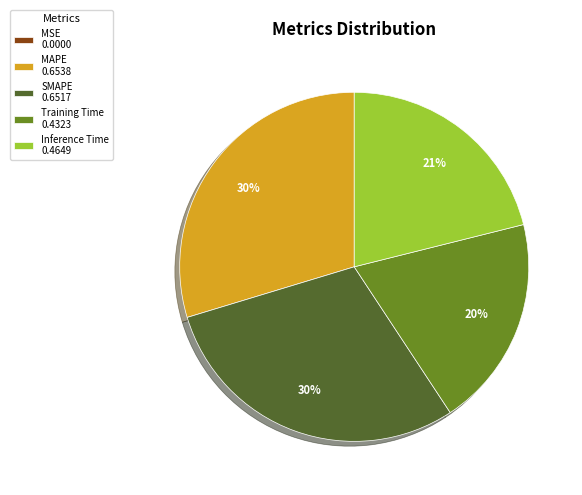

Is there any slice that represents more than half of the pie?

No